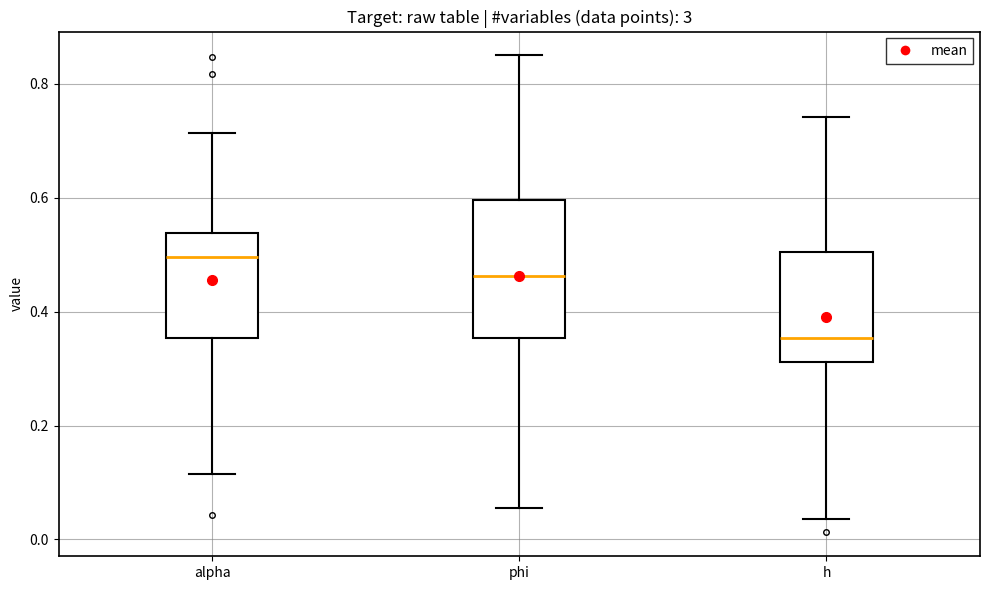

Which box has the highest median line?

alpha